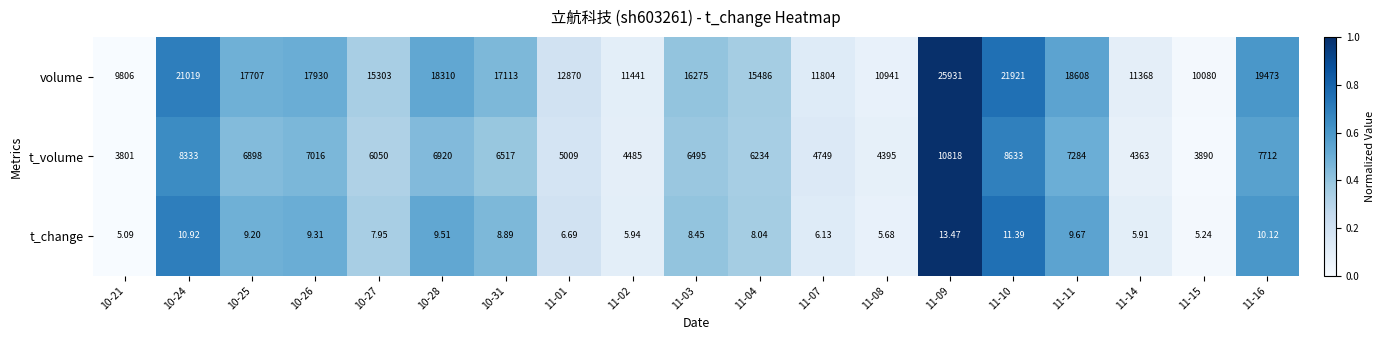

At 10-24, list the series in order from largest to smallest.

volume, t_volume, t_change